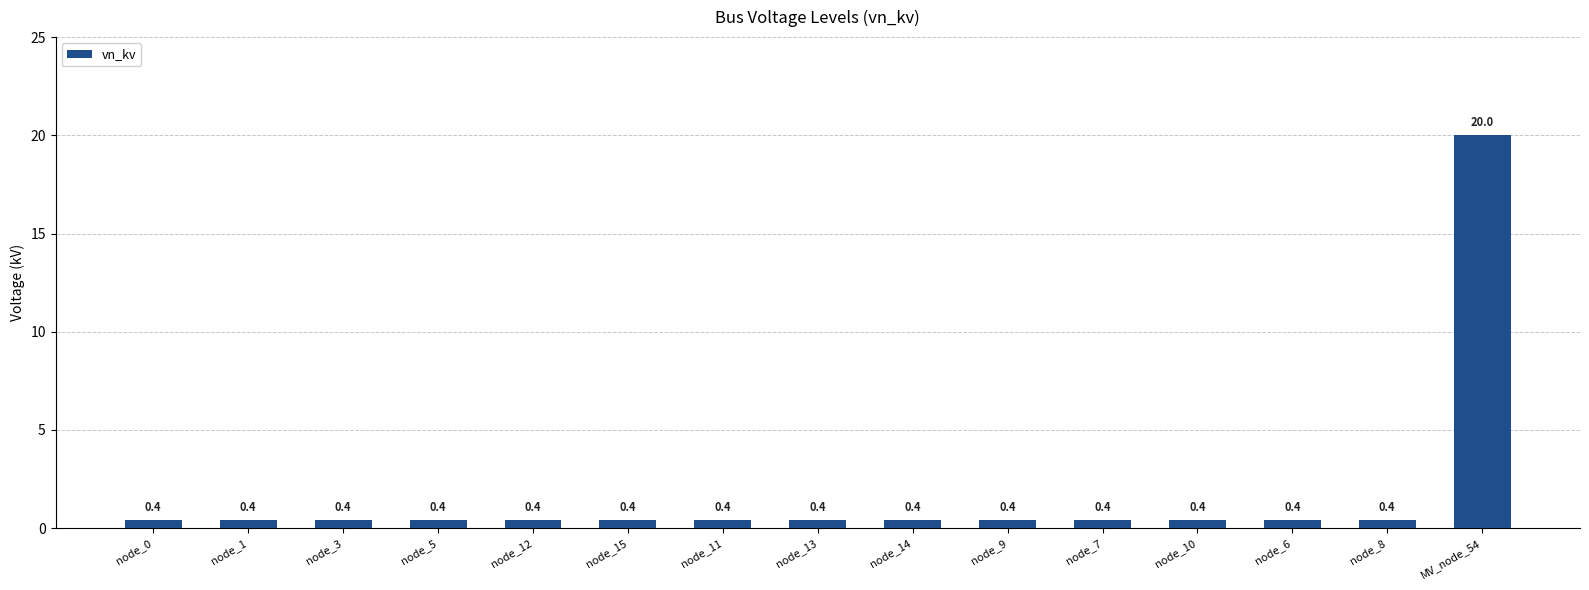

Reading left to right, extract all data points from this chart.

node_0=0.4	node_1=0.4	node_3=0.4	node_5=0.4	node_12=0.4	node_15=0.4	node_11=0.4	node_13=0.4	node_14=0.4	node_9=0.4	node_7=0.4	node_10=0.4	node_6=0.4	node_8=0.4	MV_node_54=20.0